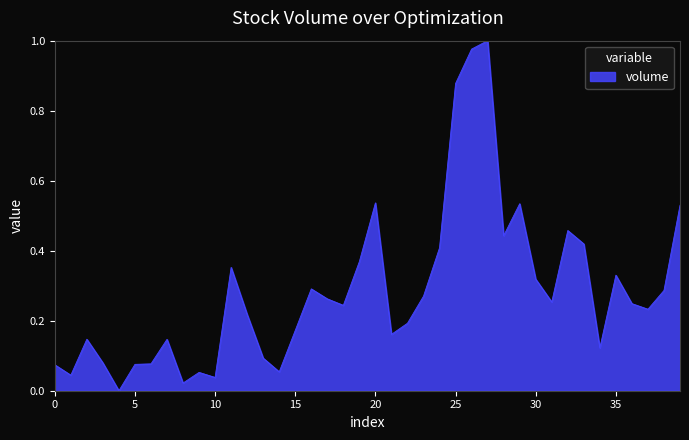

How many lines are shown in the chart?

1